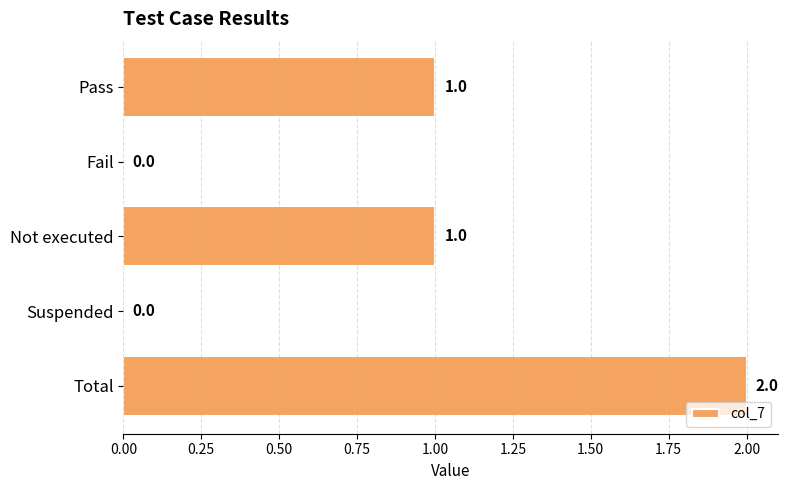

Which label corresponds to the largest value in the chart?

Total